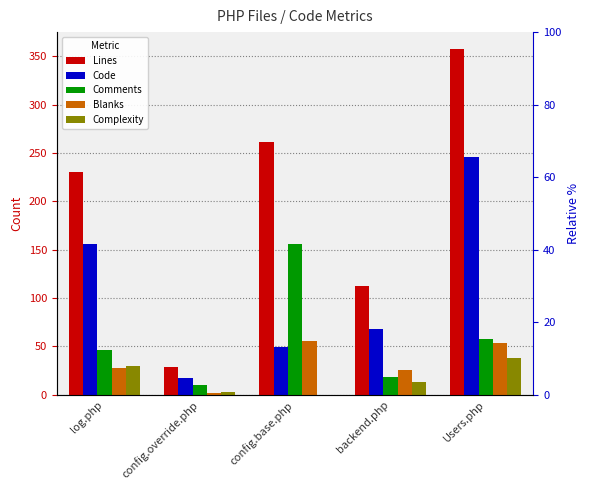

Which series has the largest total across all categories?

Lines